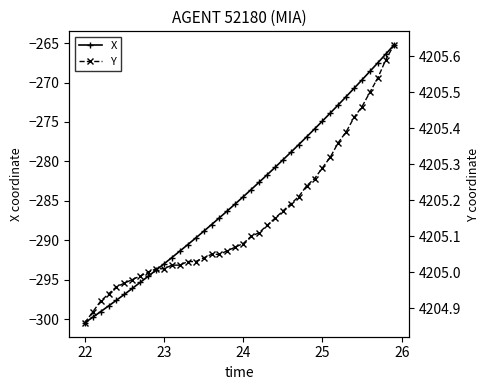

True or false: Y and X intersect in this chart.

False